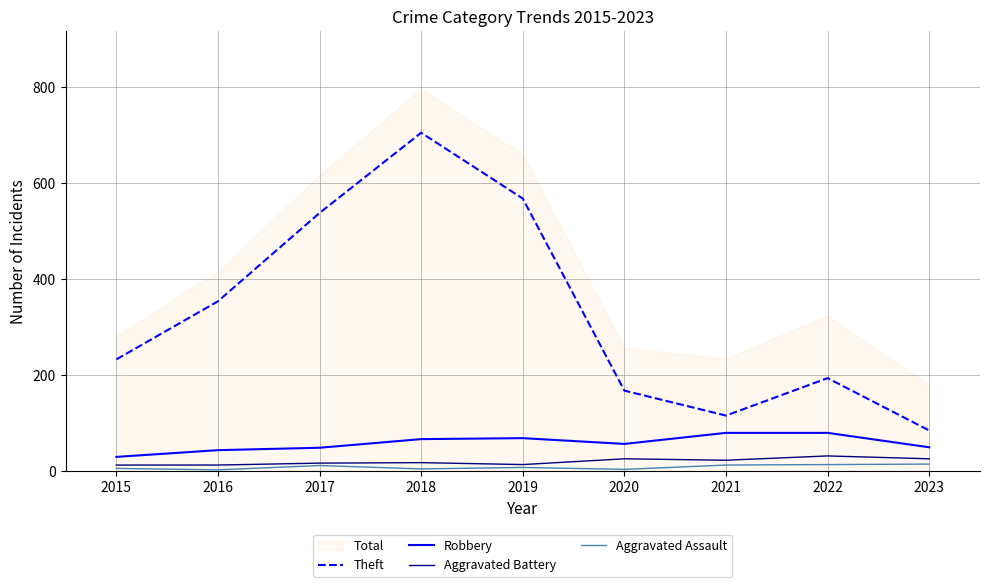

Does the chart display data point markers on the line(s)?

No